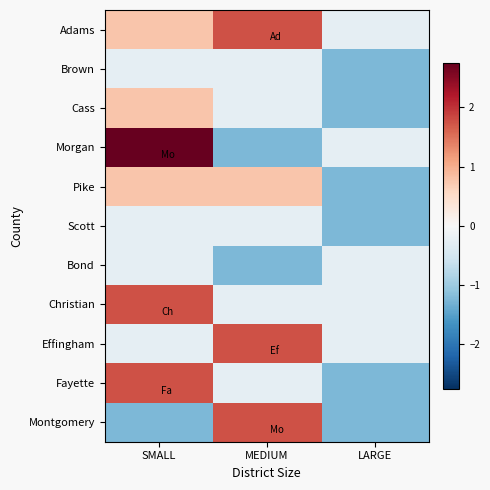

Reading left to right, what are all the values shown in this chart?

Adams: SMALL=0.8	MEDIUM=1.8	LARGE=-0.2
Brown: SMALL=-0.2	MEDIUM=-0.2	LARGE=-1.2
Cass: SMALL=0.8	MEDIUM=-0.2	LARGE=-1.2
Morgan: SMALL=2.8	MEDIUM=-1.2	LARGE=-0.2
Pike: SMALL=0.8	MEDIUM=0.8	LARGE=-1.2
Scott: SMALL=-0.2	MEDIUM=-0.2	LARGE=-1.2
Bond: SMALL=-0.2	MEDIUM=-1.2	LARGE=-0.2
Christian: SMALL=1.8	MEDIUM=-0.2	LARGE=-0.2
Effingham: SMALL=-0.2	MEDIUM=1.8	LARGE=-0.2
Fayette: SMALL=1.8	MEDIUM=-0.2	LARGE=-1.2
Montgomery: SMALL=-1.2	MEDIUM=1.8	LARGE=-1.2